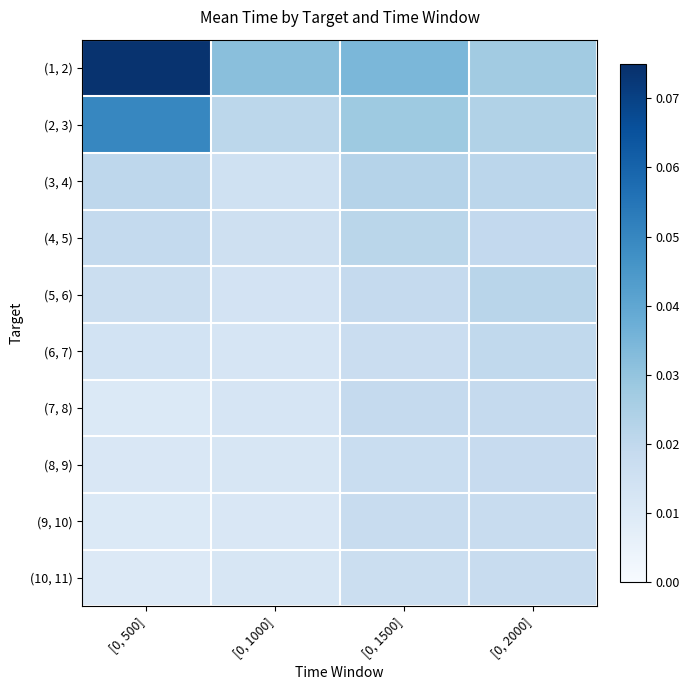

Which series has the widest spread of values?

(1, 2)